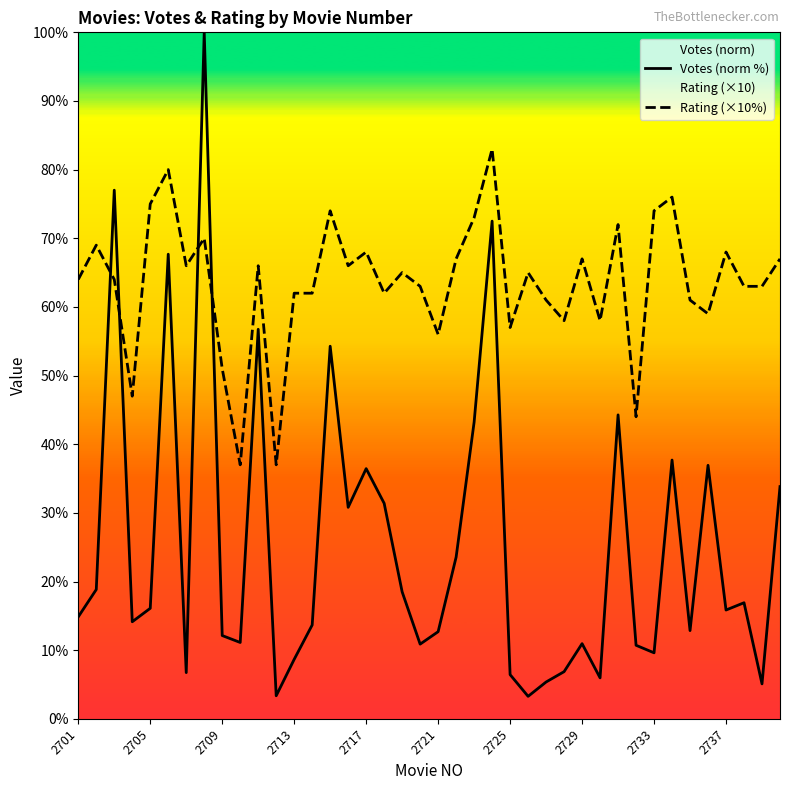

Which series ends up on top after the final intersection of Rating (×10%) and Votes (norm %)?

Rating (×10%)